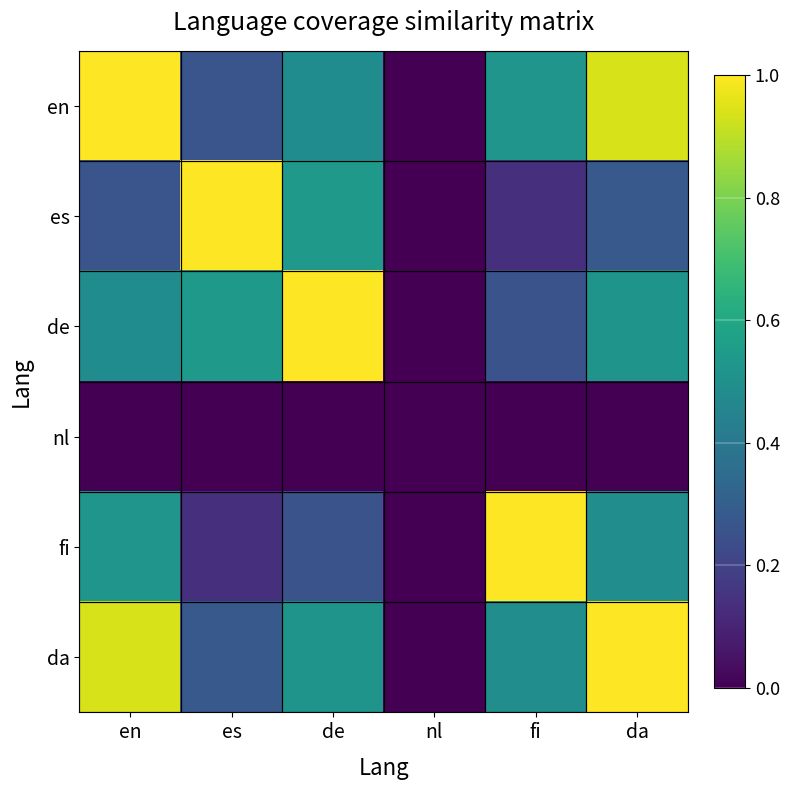

At which category is the sum across all series the highest?

da